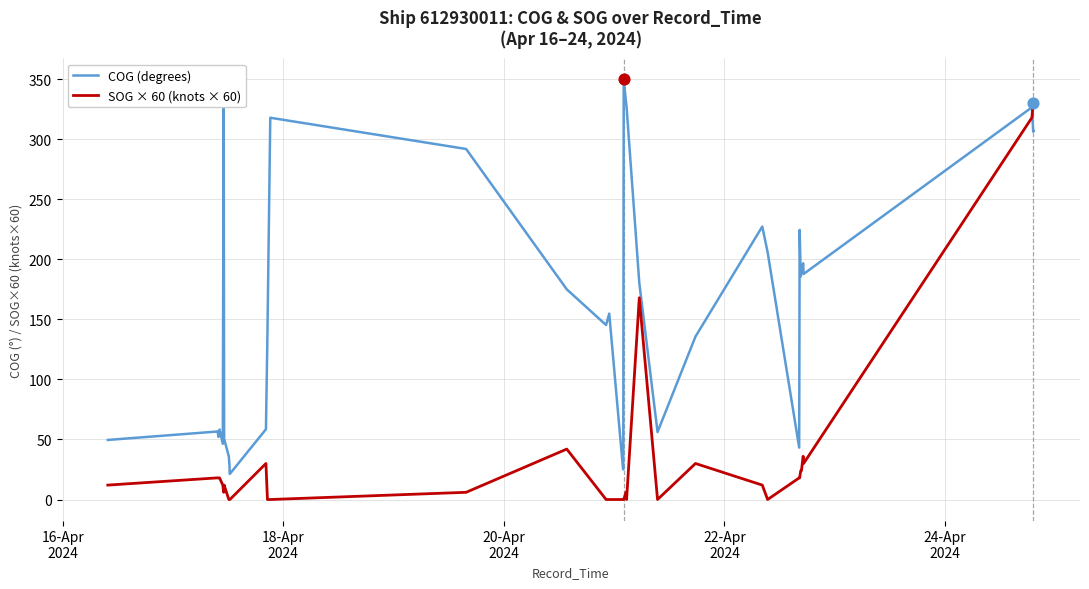

Which series has the largest total across all categories?

COG (degrees)